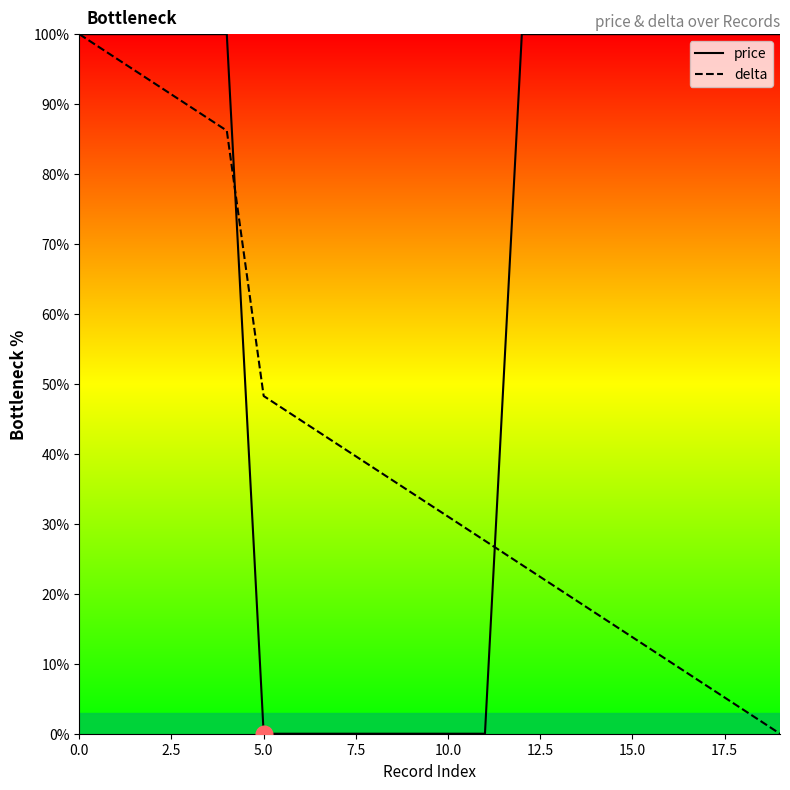

List the series in order of their overall mean, lowest first.

delta, price